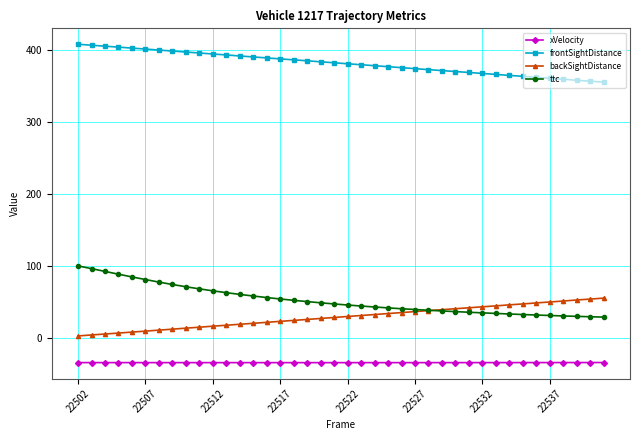

What is the value of the ttc point at the 30th from the left?

36.3